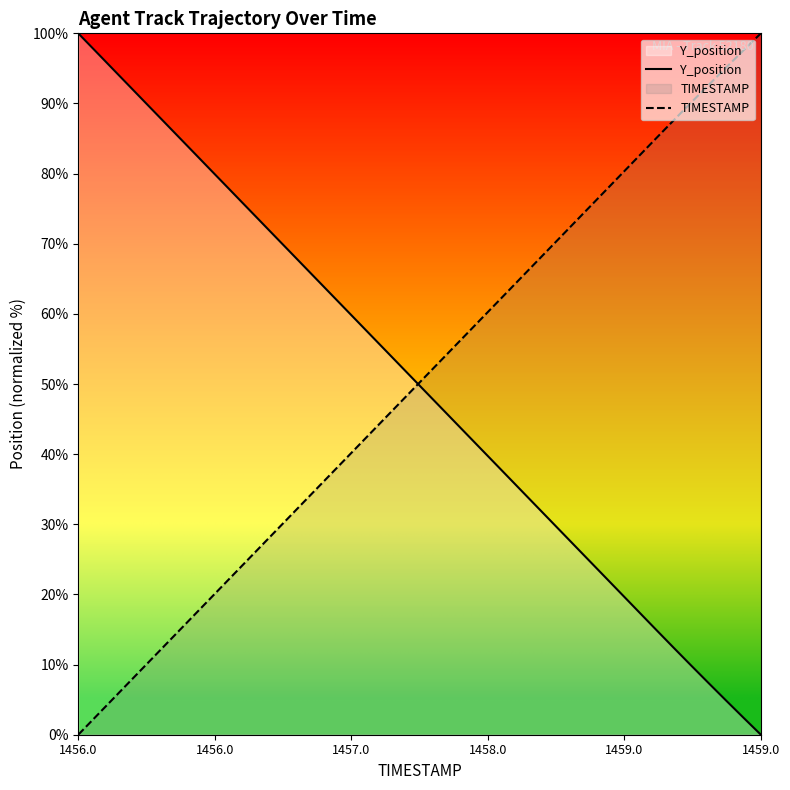

Which category has the lowest value in the TIMESTAMP series?

1456.0